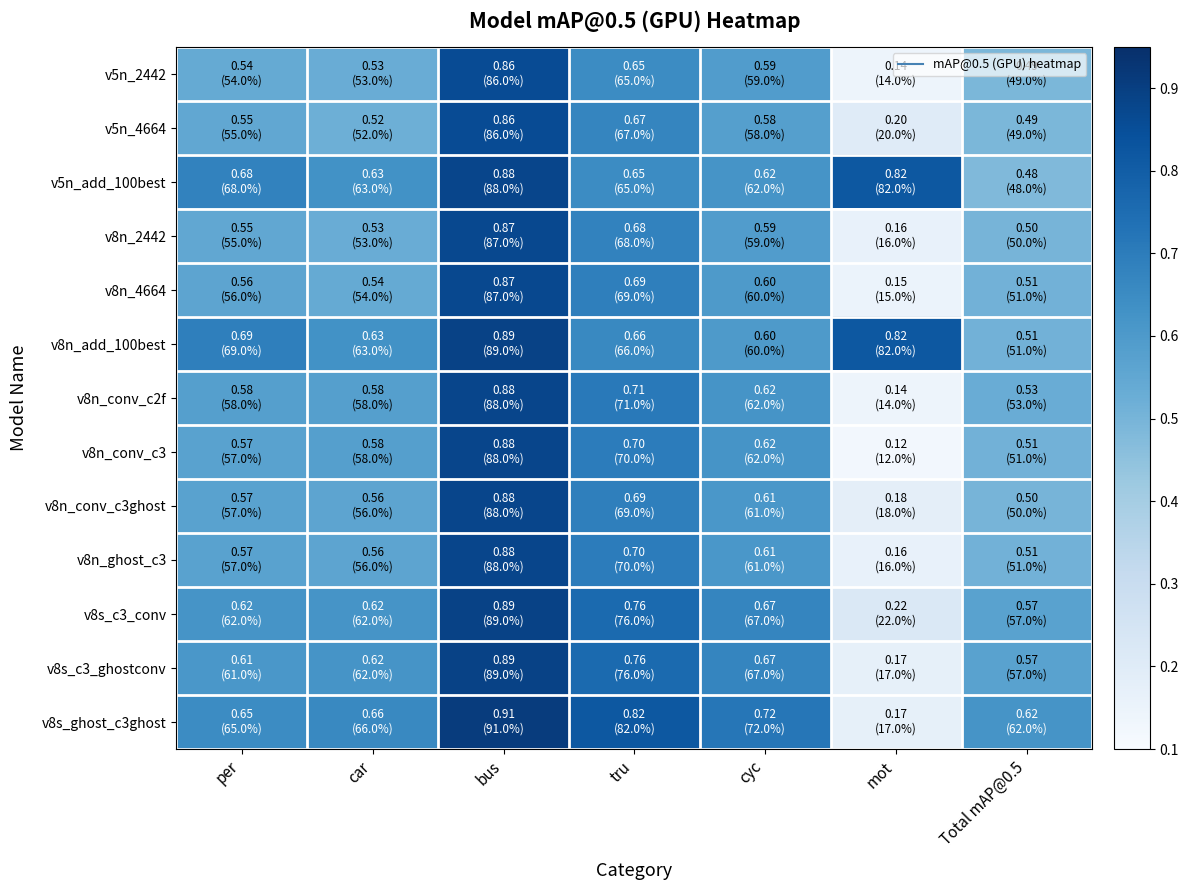

Reading left to right, what are all the values shown in this chart?

v5n_2442: per=0.5	car=0.5	bus=0.9	tru=0.7	cyc=0.6	mot=0.1	Total mAP@0.5=0.5
v5n_4664: per=0.6	car=0.5	bus=0.9	tru=0.7	cyc=0.6	mot=0.2	Total mAP@0.5=0.5
v5n_add_100best: per=0.7	car=0.6	bus=0.9	tru=0.7	cyc=0.6	mot=0.8	Total mAP@0.5=0.5
v8n_2442: per=0.6	car=0.5	bus=0.9	tru=0.7	cyc=0.6	mot=0.2	Total mAP@0.5=0.5
v8n_4664: per=0.6	car=0.5	bus=0.9	tru=0.7	cyc=0.6	mot=0.1	Total mAP@0.5=0.5
v8n_add_100best: per=0.7	car=0.6	bus=0.9	tru=0.7	cyc=0.6	mot=0.8	Total mAP@0.5=0.5
v8n_conv_c2f: per=0.6	car=0.6	bus=0.9	tru=0.7	cyc=0.6	mot=0.1	Total mAP@0.5=0.5
v8n_conv_c3: per=0.6	car=0.6	bus=0.9	tru=0.7	cyc=0.6	mot=0.1	Total mAP@0.5=0.5
v8n_conv_c3ghost: per=0.6	car=0.6	bus=0.9	tru=0.7	cyc=0.6	mot=0.2	Total mAP@0.5=0.5
v8n_ghost_c3: per=0.6	car=0.6	bus=0.9	tru=0.7	cyc=0.6	mot=0.2	Total mAP@0.5=0.5
v8s_c3_conv: per=0.6	car=0.6	bus=0.9	tru=0.8	cyc=0.7	mot=0.2	Total mAP@0.5=0.6
v8s_c3_ghostconv: per=0.6	car=0.6	bus=0.9	tru=0.8	cyc=0.7	mot=0.2	Total mAP@0.5=0.6
v8s_ghost_c3ghost: per=0.7	car=0.7	bus=0.9	tru=0.8	cyc=0.7	mot=0.2	Total mAP@0.5=0.6